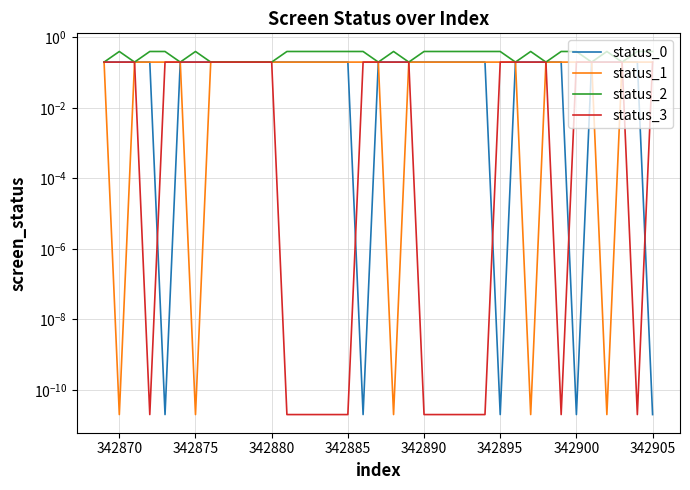

How many distinct data groups are displayed?

4